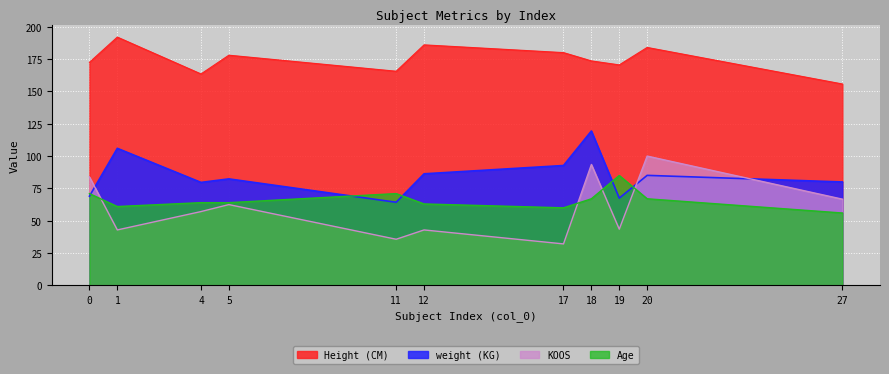

What is the average value of the Age series?

66.3